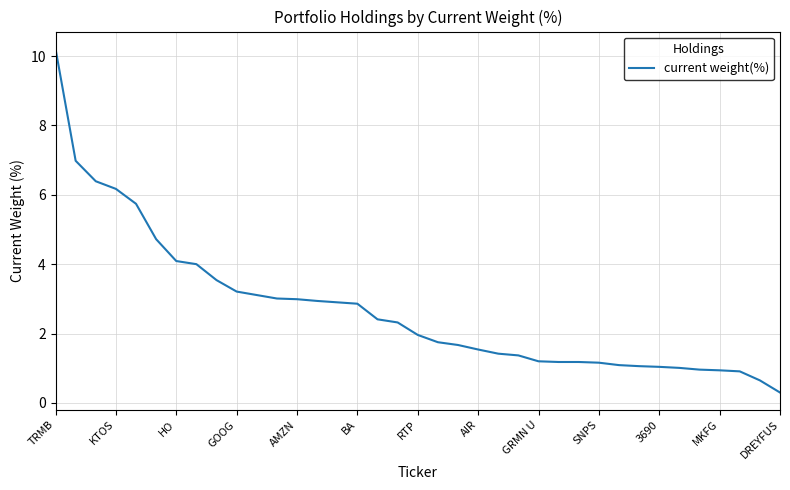

What is the minimum value shown in the chart?

0.3